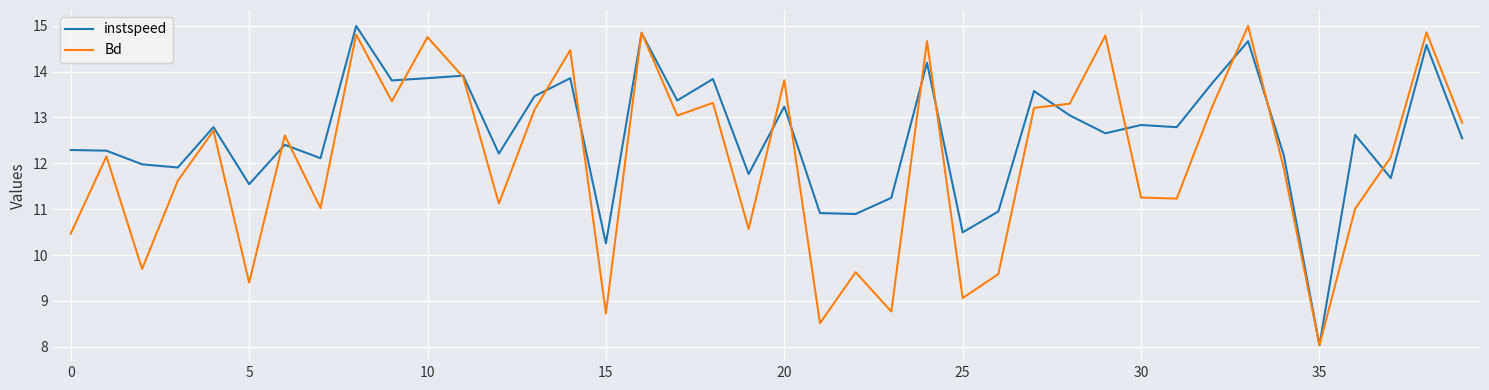

Which series has the largest total across all categories?

instspeed